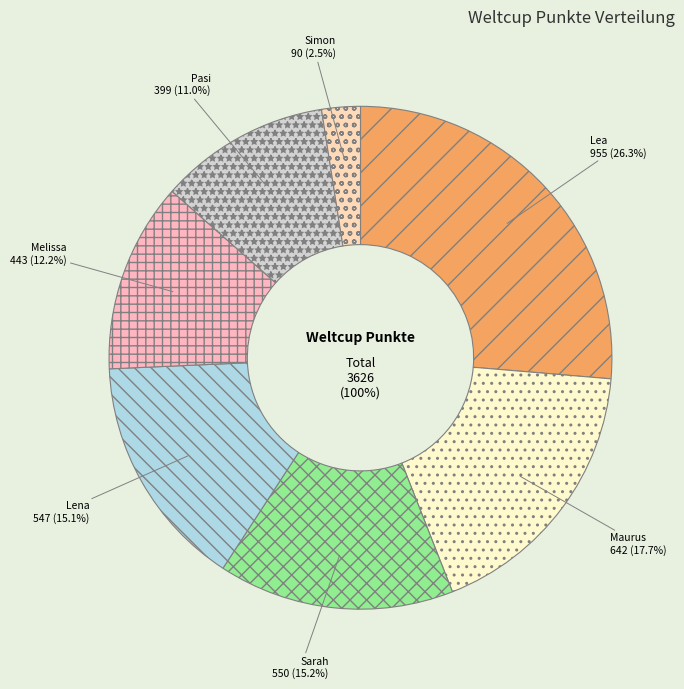

Is Lea the majority of the pie?

No